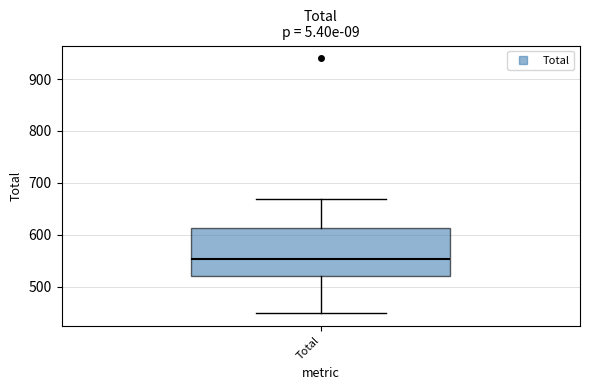

Read this box plot against the y-axis: the position of the median line, the range covered by the box, and the ends of both whiskers. The values are not printed on the chart, so give them approximately, as read against the axis.

median 550, box 520 to 610, whiskers 450 to 670